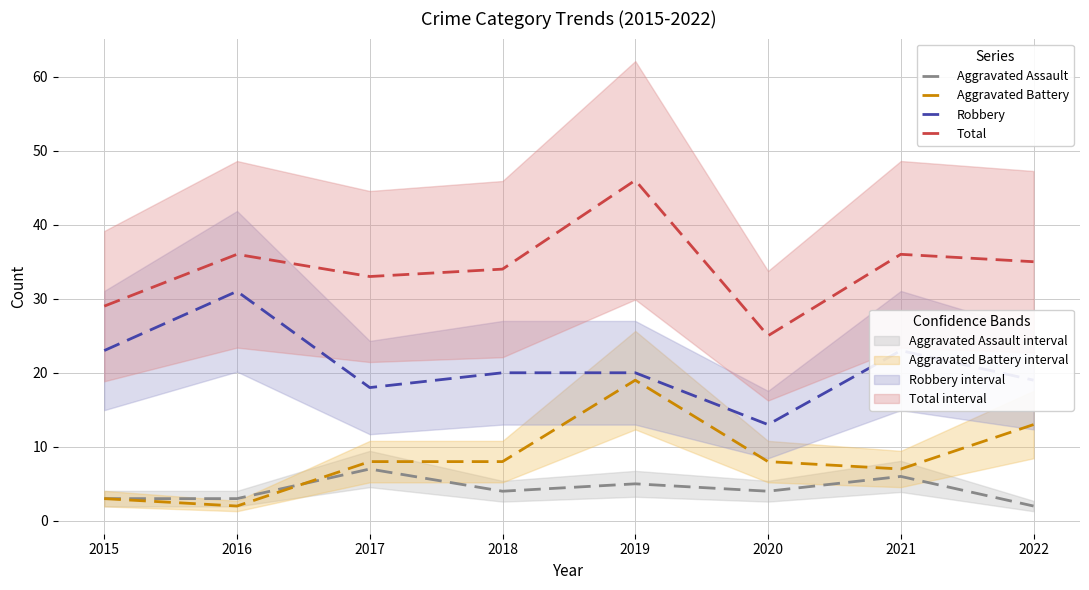

At how many categories does at least one series exceed 28?

7